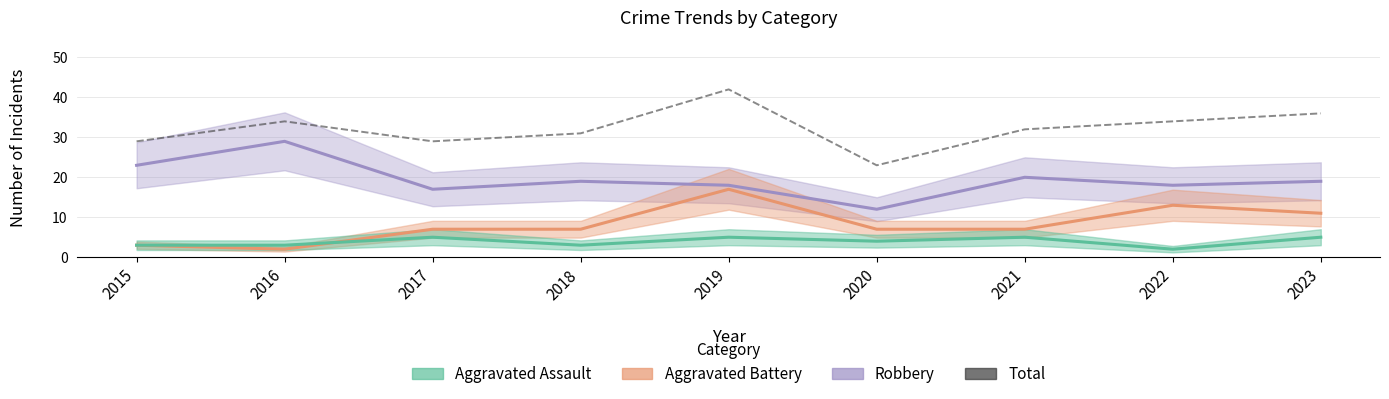

What is the value of the Total point at the 1st from the left?

29